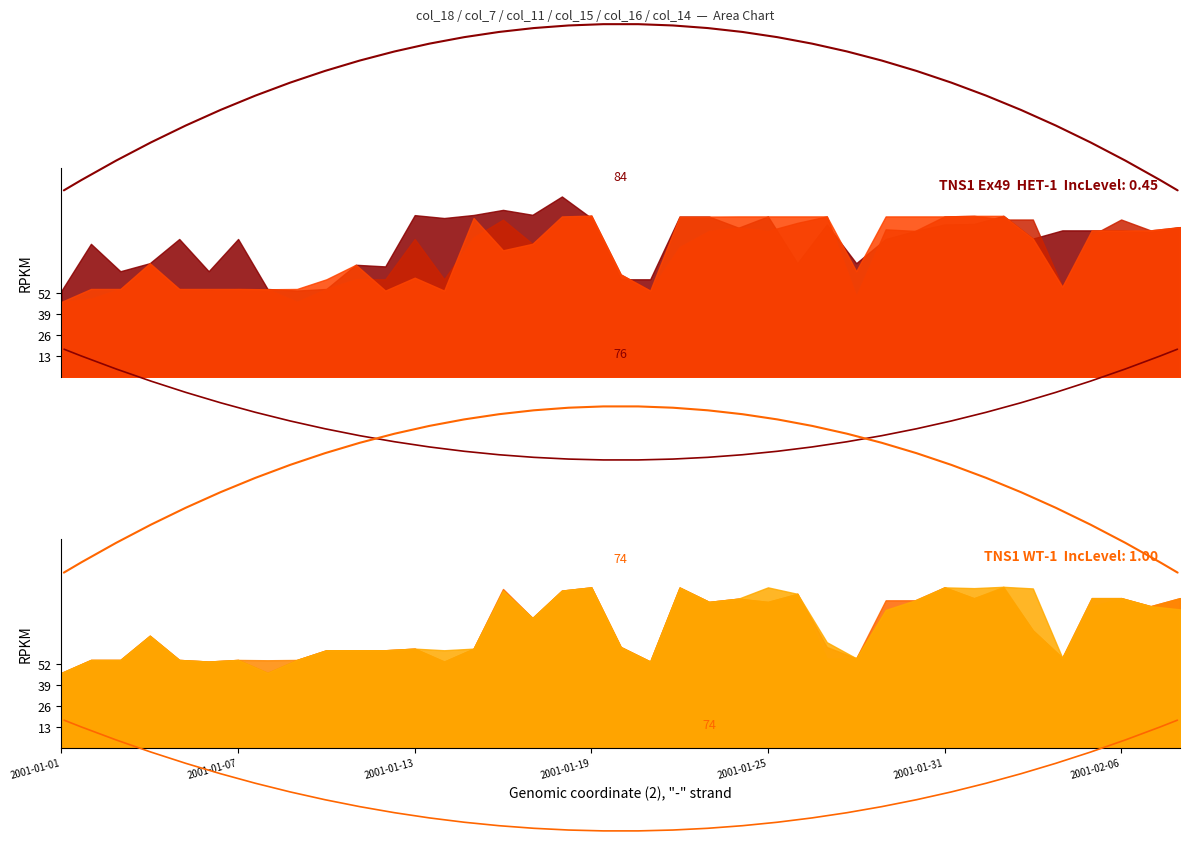

How many data points does each series have?

39